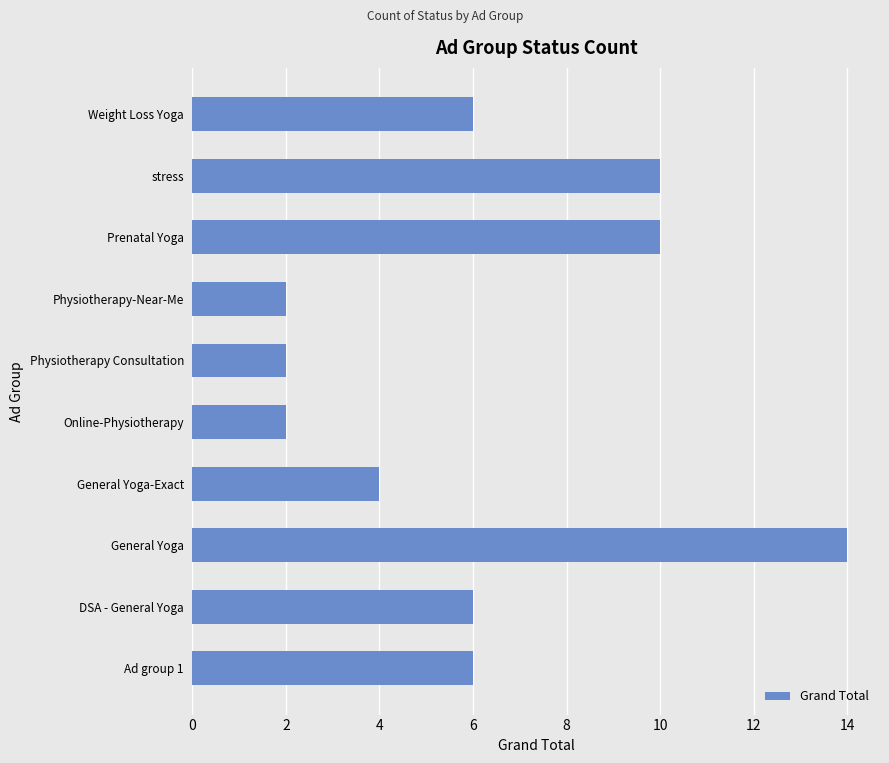

Which label corresponds to the largest value in the chart?

General Yoga